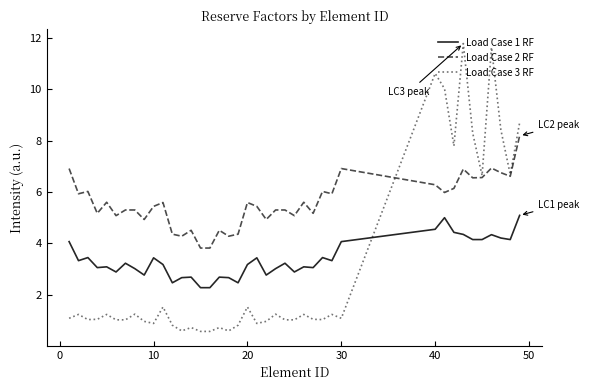

What is the maximum value shown in the chart?

11.8